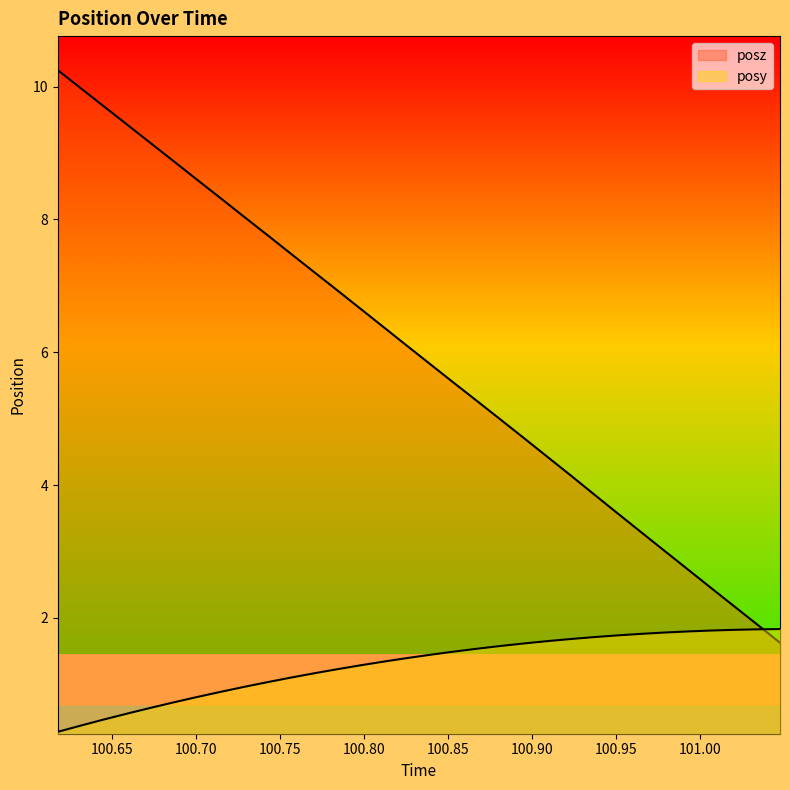

Which has a higher value, 100.812 or 100.6868?

100.812